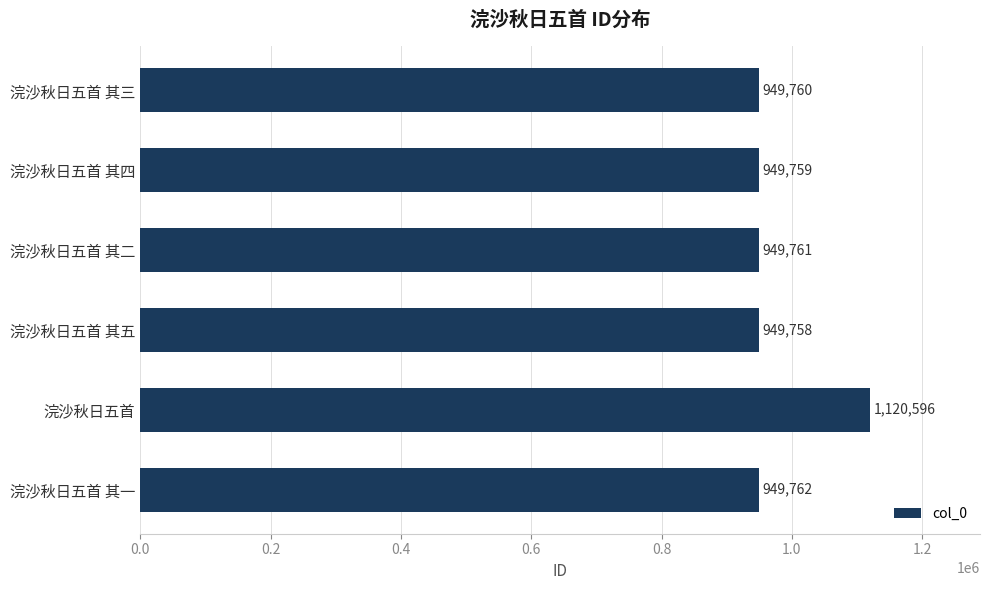

The value at 浣沙秋日五首 其一 is 1698569. True or false?

False